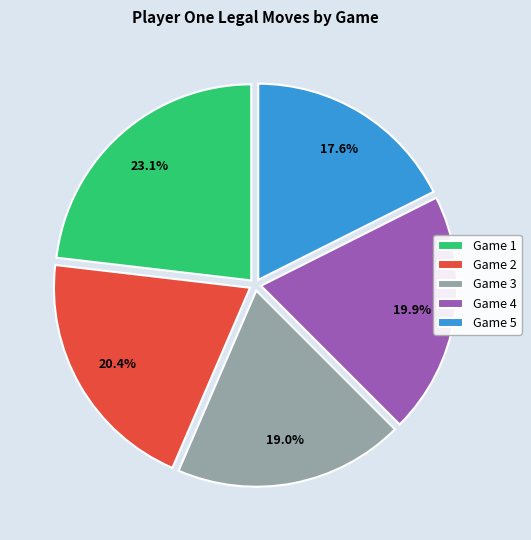

How many slices are in this pie chart?

5